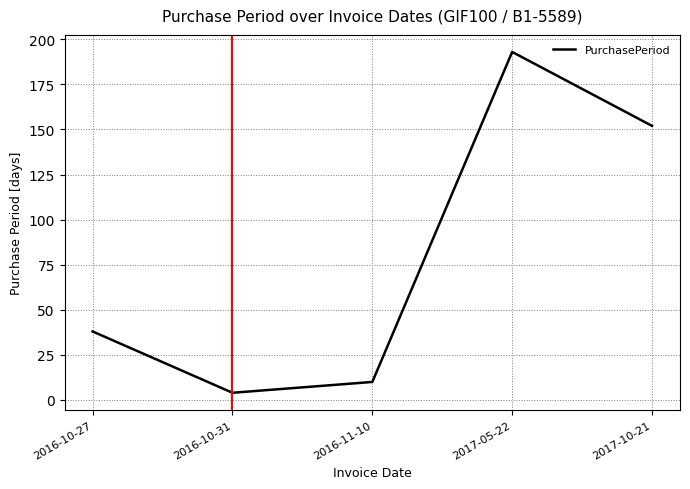

List the labels in order of value, smallest first.

2016-10-31, 2016-11-10, 2016-10-27, 2017-10-21, 2017-05-22